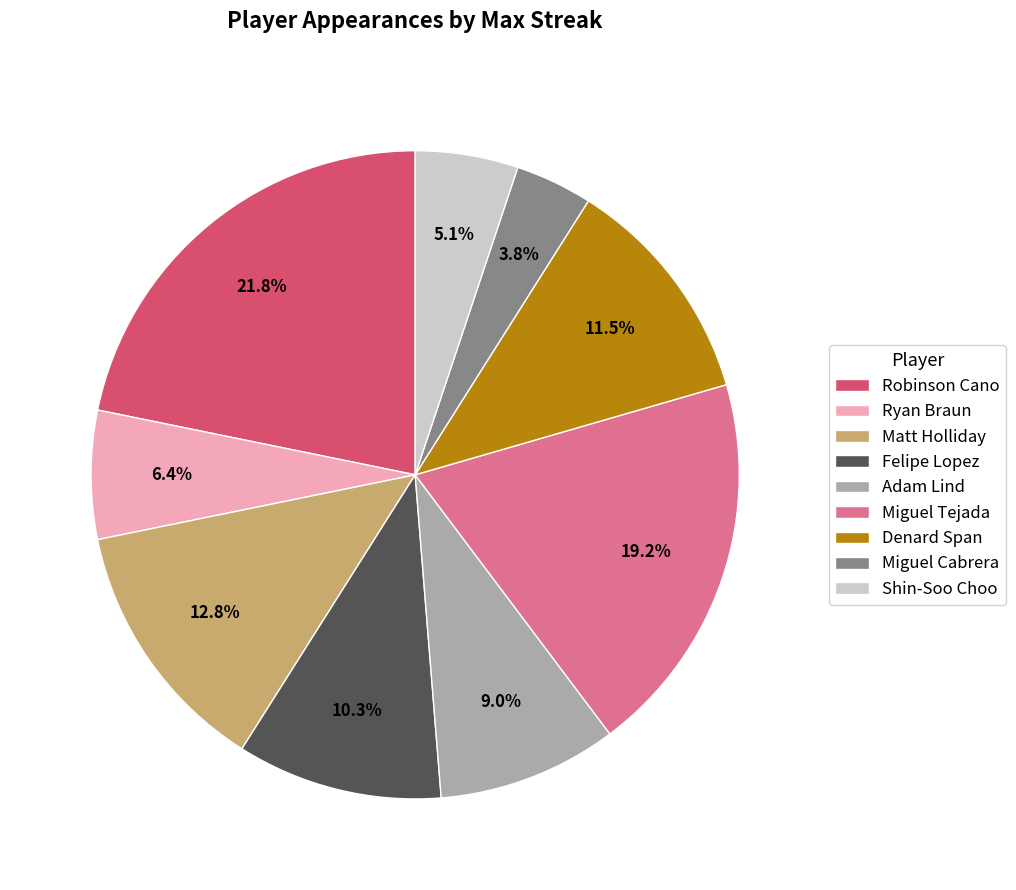

Approximately how many times larger is the value at Shin-Soo Choo compared to Ryan Braun?

0.8